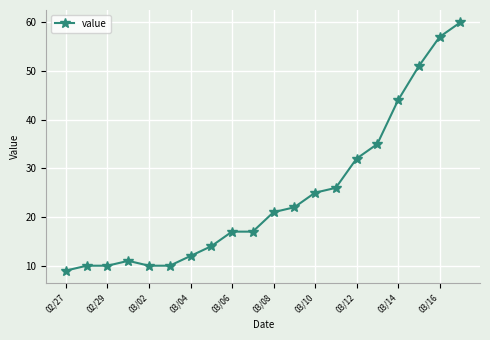

What is the greatest value displayed?

60